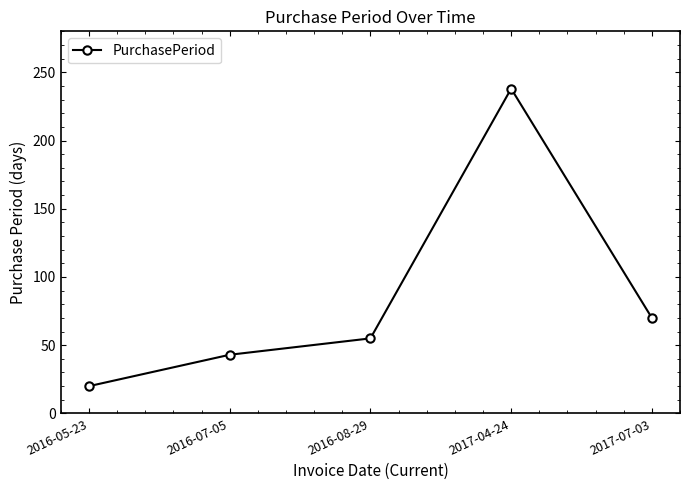

True or false: the data has more than 1 interior local peaks.

False